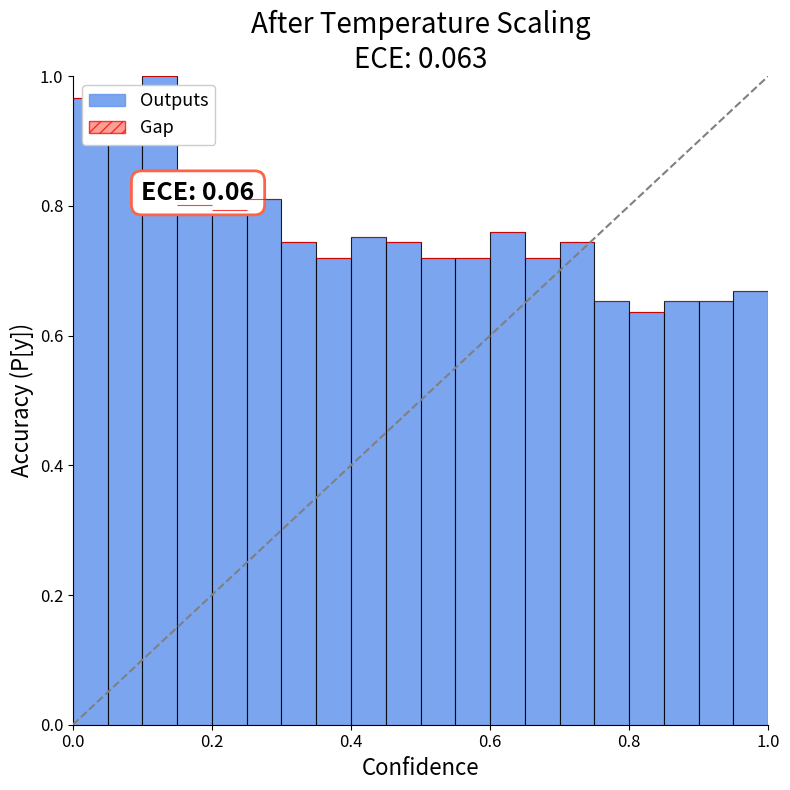

What is the difference between the second highest and second lowest values?

0.3